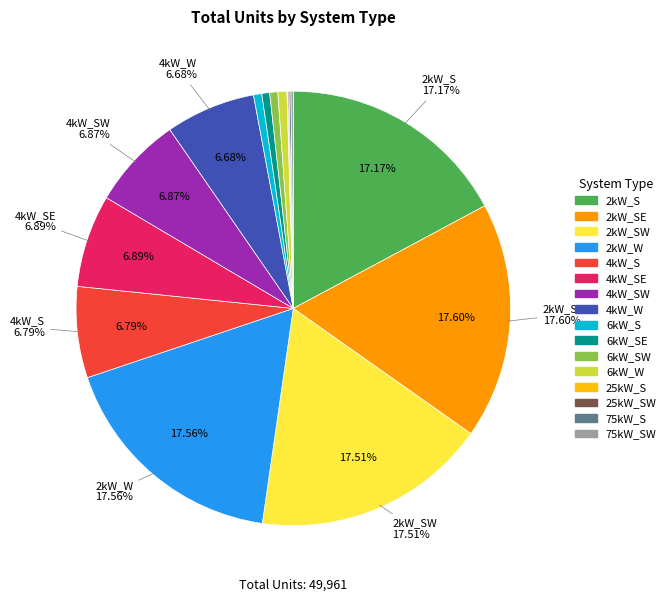

Is there a majority slice in this chart?

No